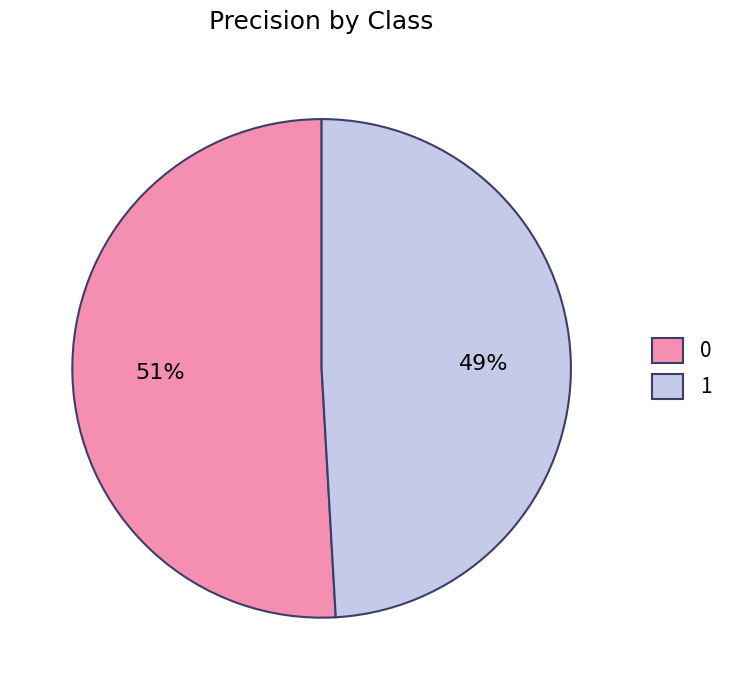

Is there any slice that represents more than half of the pie?

Yes